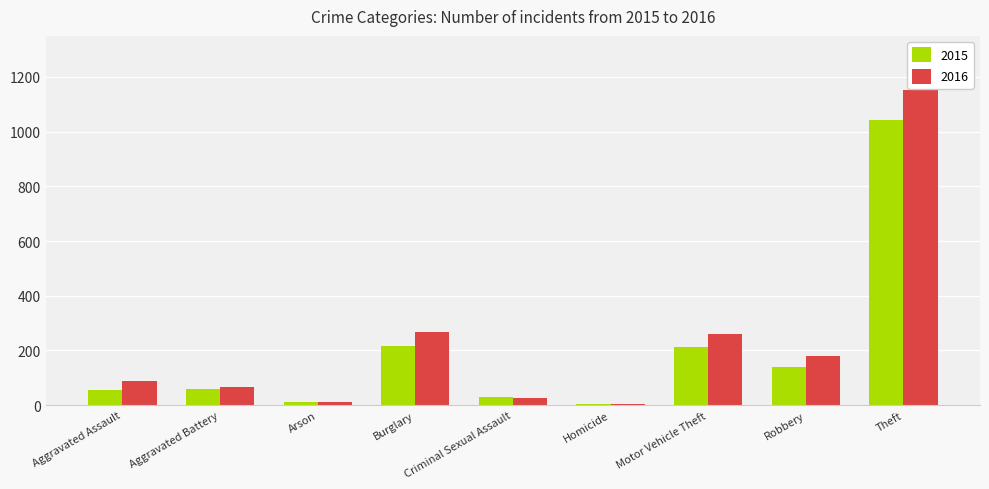

What are all the series names shown in the legend?

2015, 2016